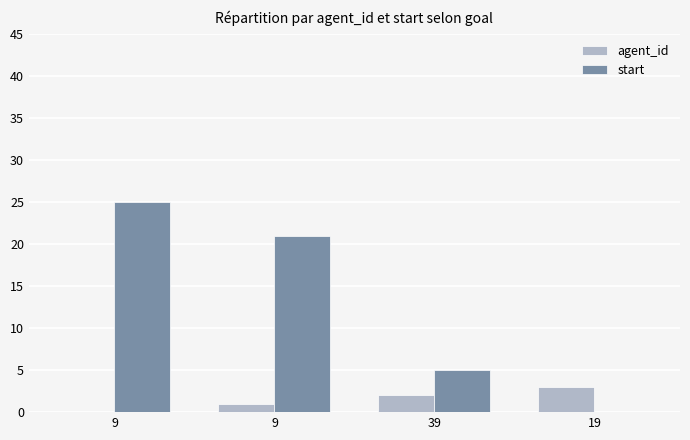

What is the label of the 1st bar from the left?

9